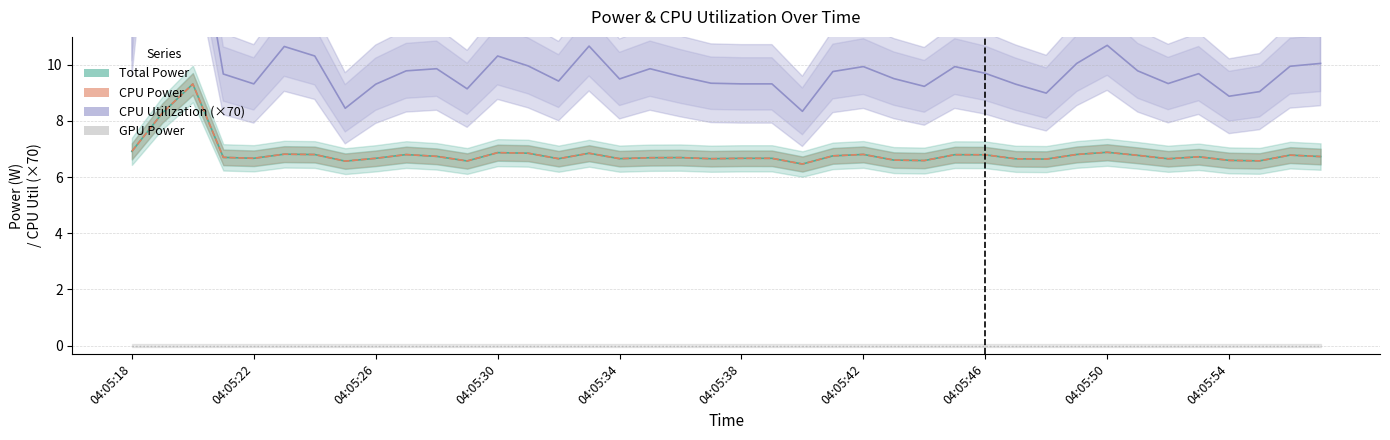

What is the difference between the highest and lowest values at 35?

9.7